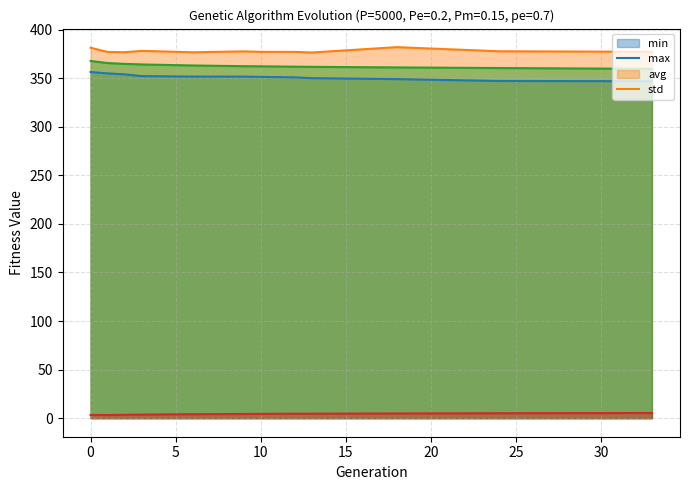

What is the total value across all series at 9?

1096.0